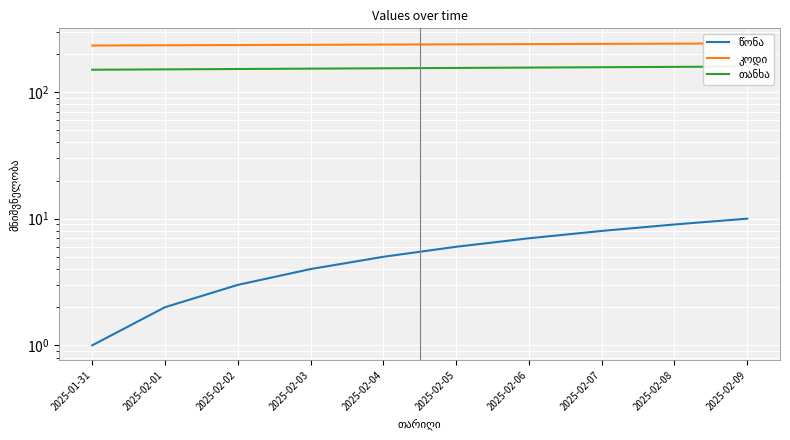

What is the highest value of the თანხა series?

159